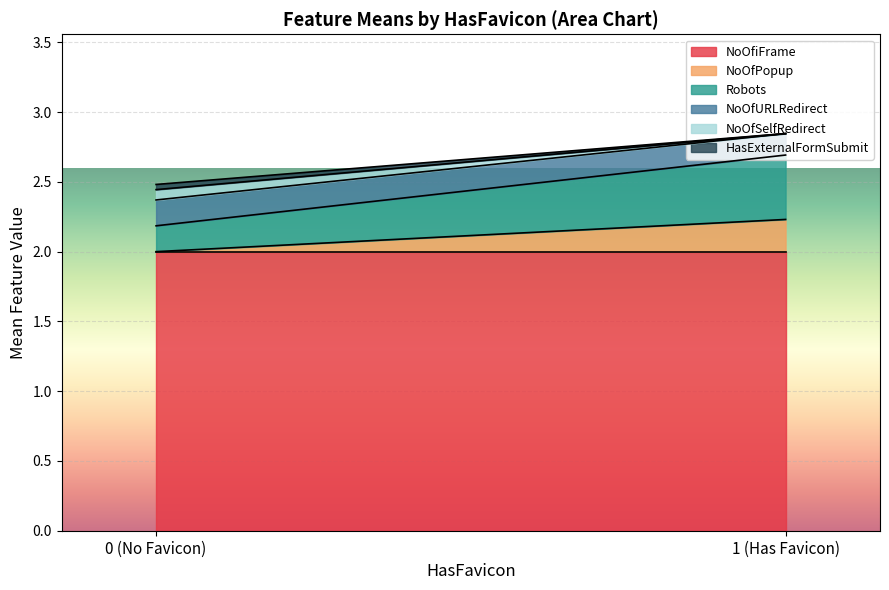

What is the maximum value for NoOfiFrame?

2.0